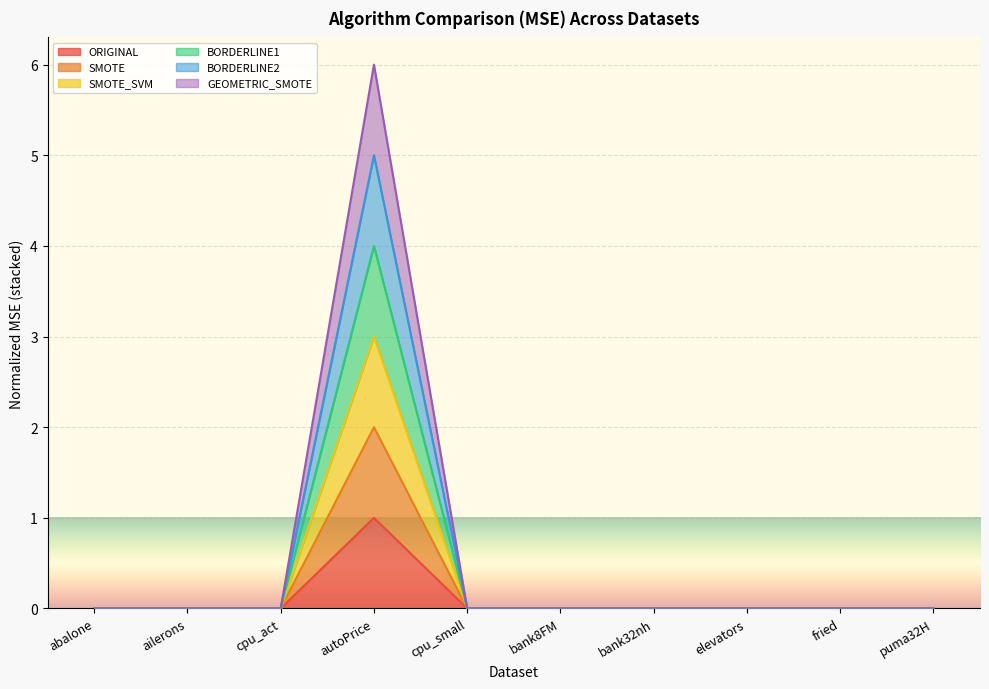

What is the label of the 10th point from the right?

abalone